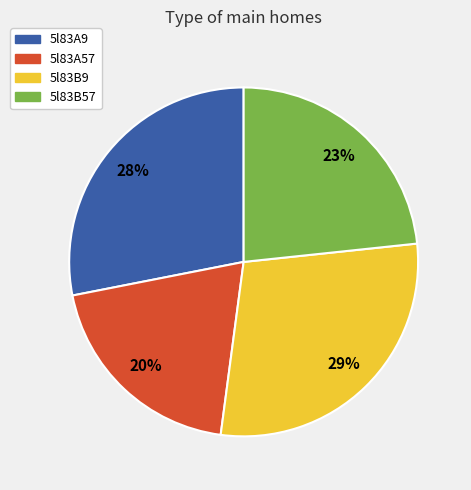

Combined, do 5l83A57 and 5l83A9 account for over 50%?

No